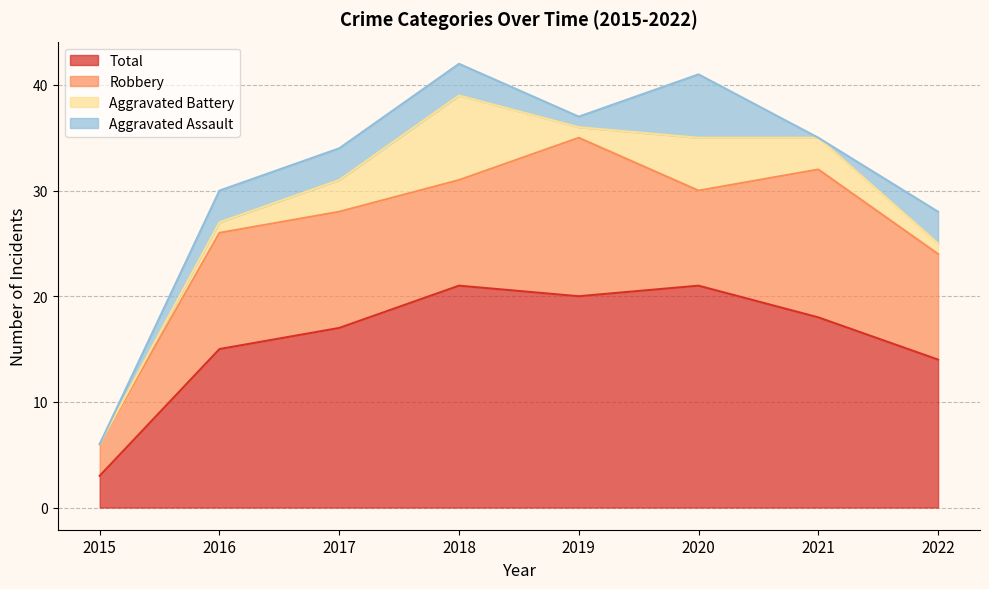

In Aggravated Assault, how many points are higher than both neighbors (excluding endpoints)?

1